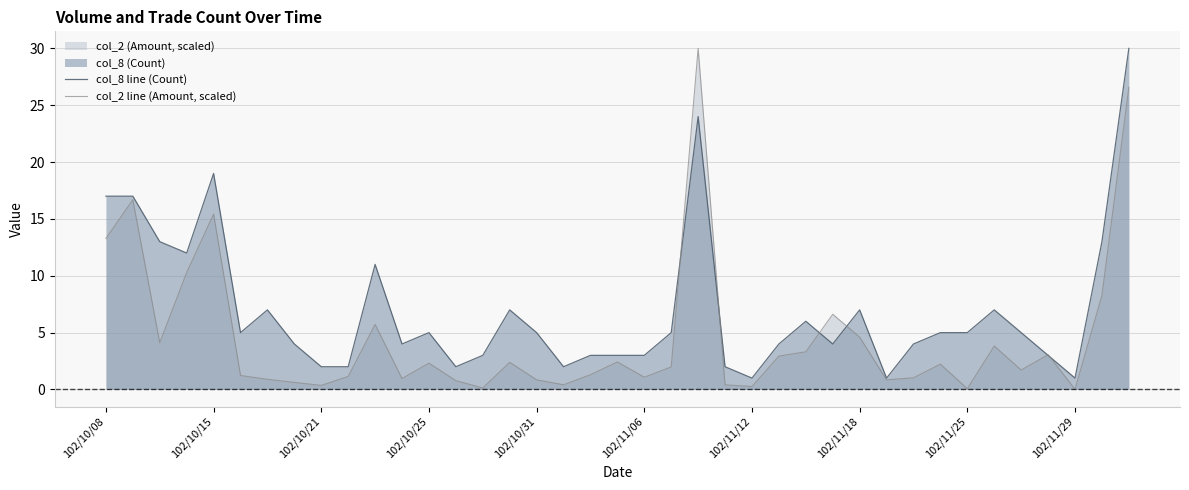

How many distinct data groups are displayed?

2